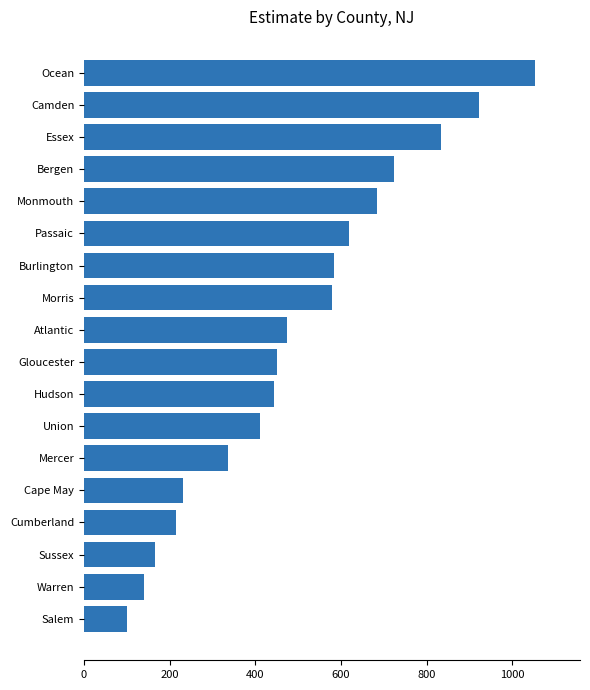

The chart shows a value of 344 at Morris. True or false?

False